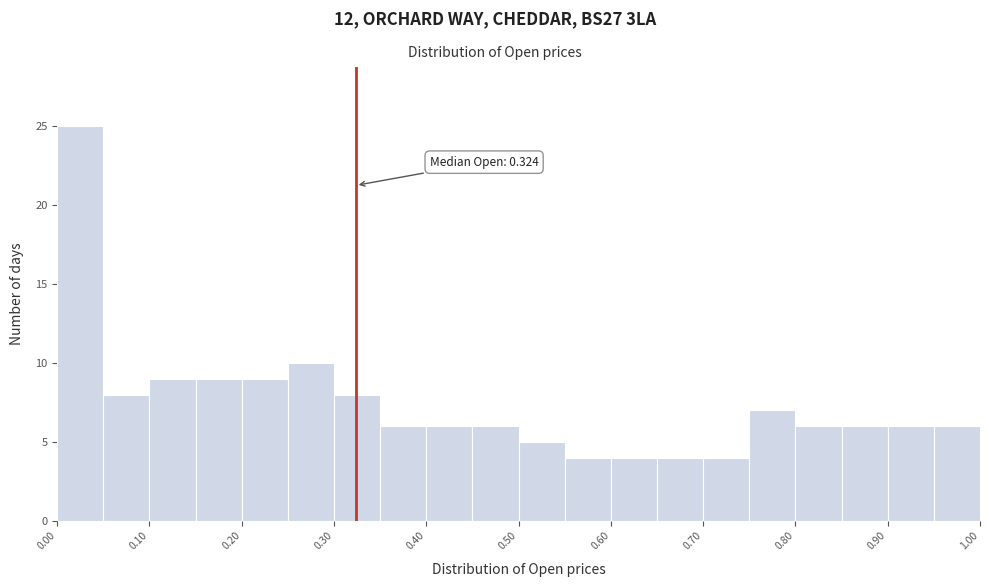

Over which range of the x-axis is the bar tallest?

0.00 to 0.05